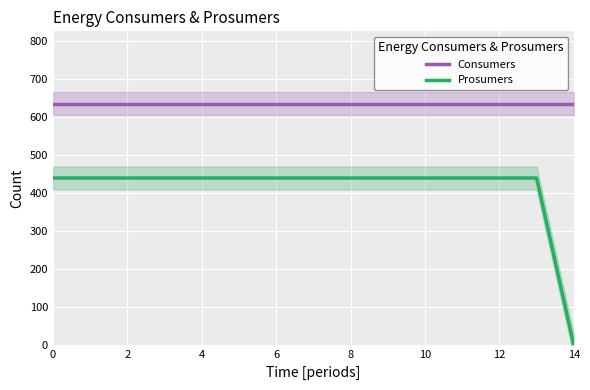

Is it true that Prosumers equals 192 at 12?

False